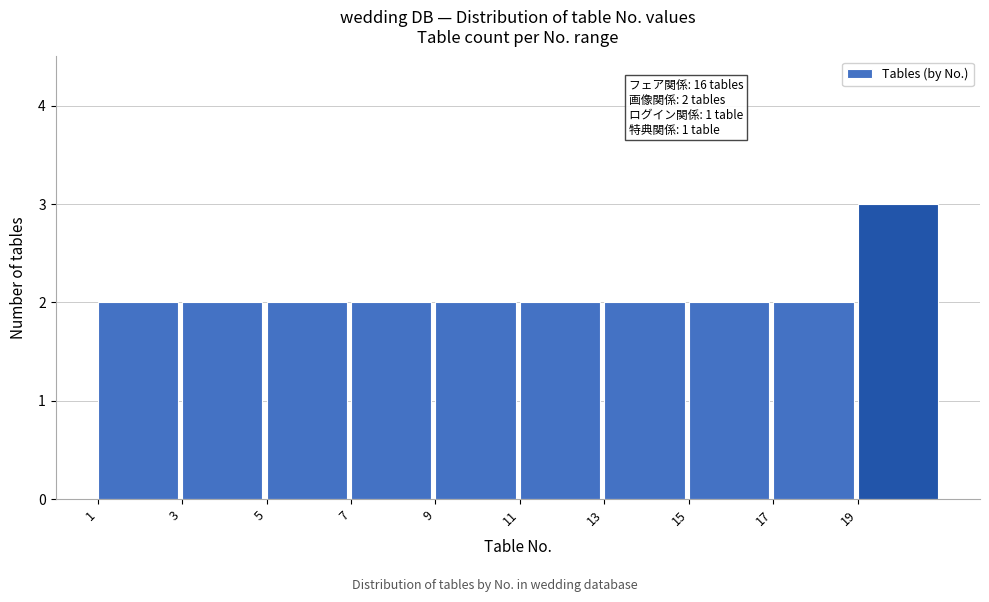

Which range on the x-axis has the tallest bar?

19 to 21